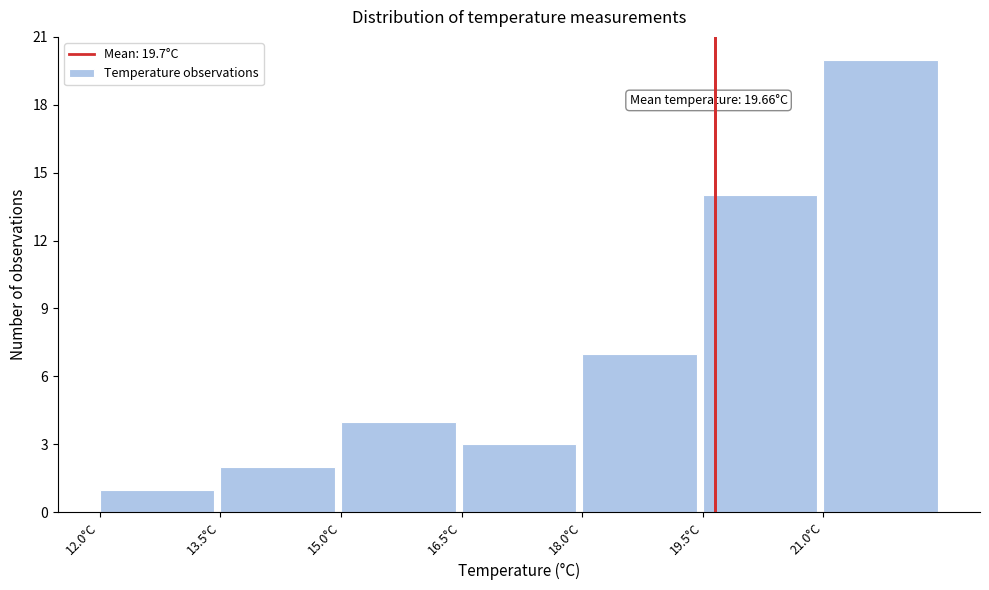

Which range on the x-axis has the tallest bar?

21.0 to 22.5